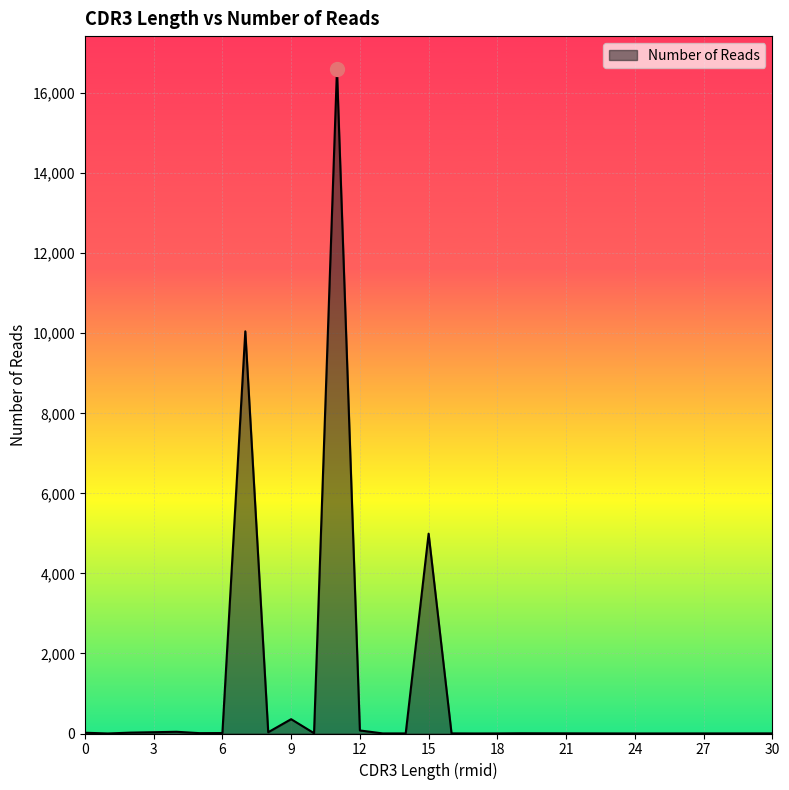

What is the difference between the maximum and minimum values?

16593